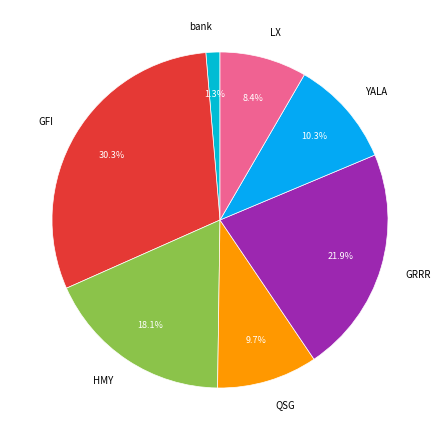

Combined, do GRRR and bank account for over 50%?

No